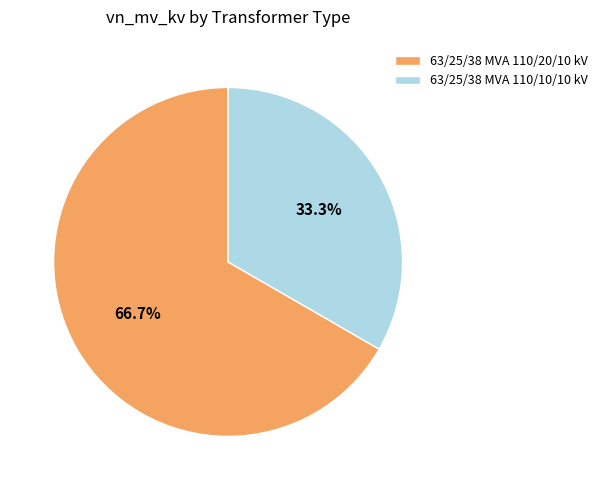

What is the largest slice in the pie chart?

63/25/38 MVA 110/20/10 kV